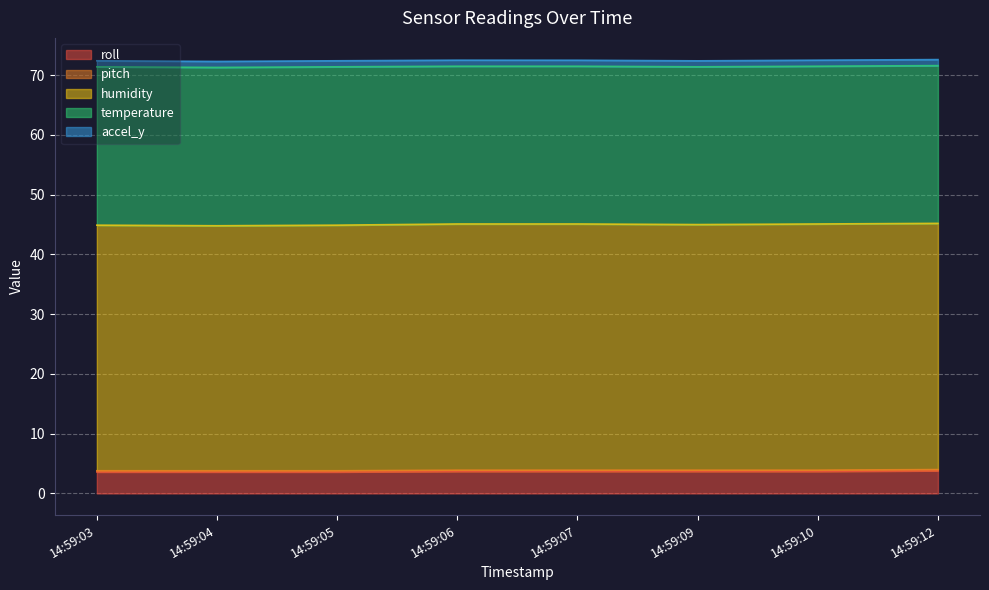

What are all the series names shown in the legend?

roll, pitch, humidity, temperature, accel_y